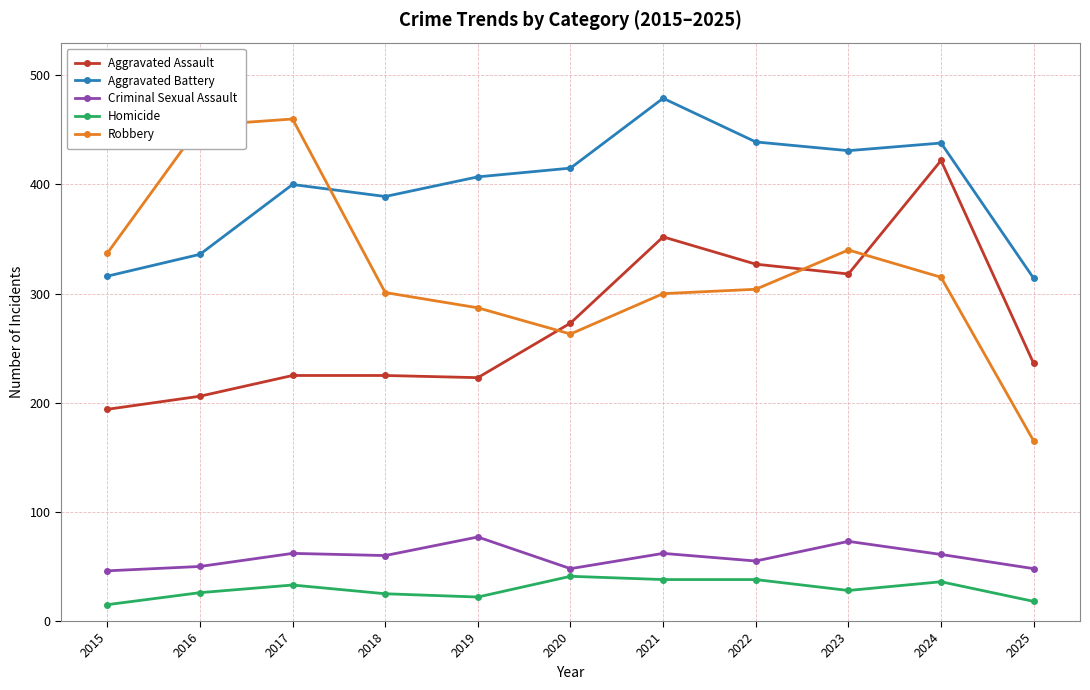

What value does the Criminal Sexual Assault series have at 2016?

50